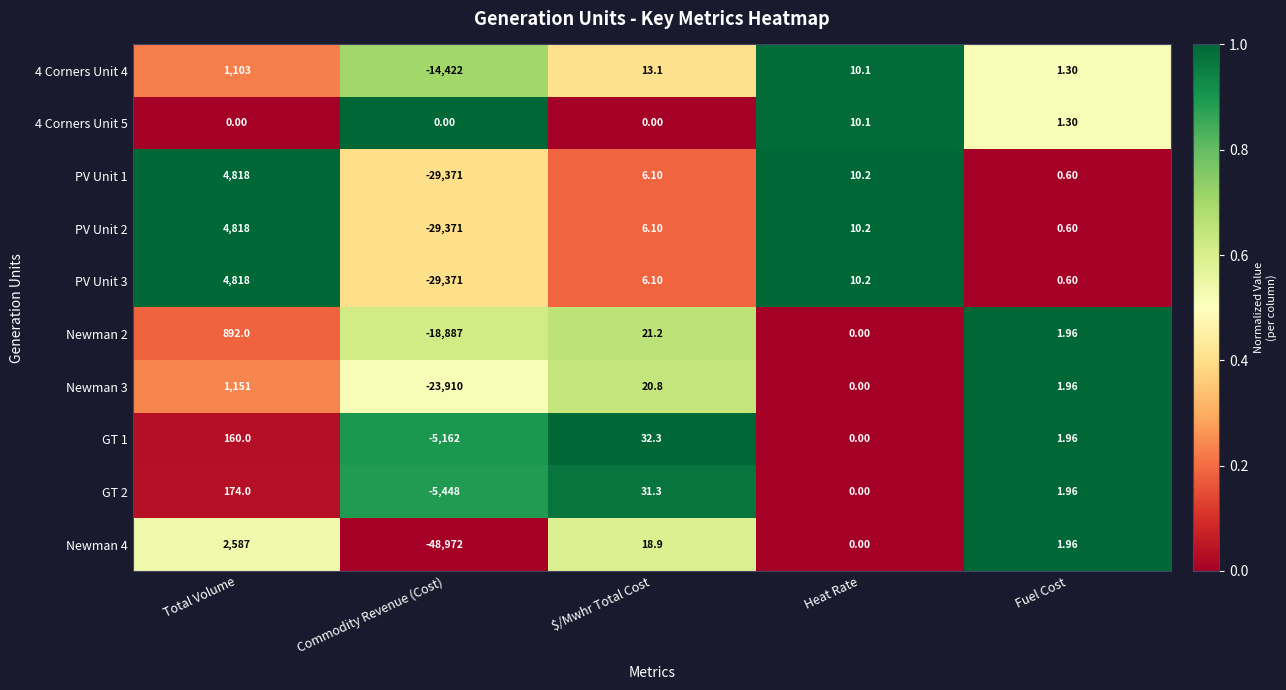

Rank the categories by Newman 3 value from highest to lowest.

Total Volume, $/Mwhr Total Cost, Fuel Cost, Heat Rate, Commodity Revenue (Cost)